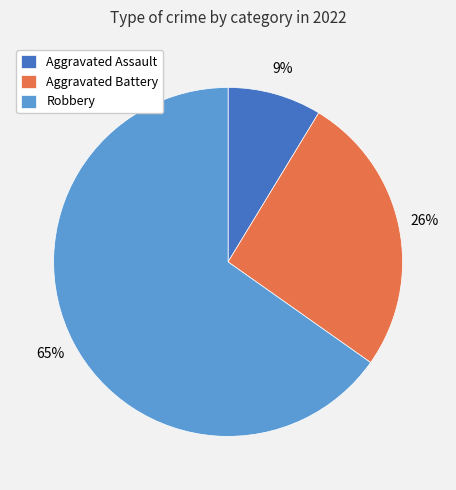

How many segments does this pie chart have?

3